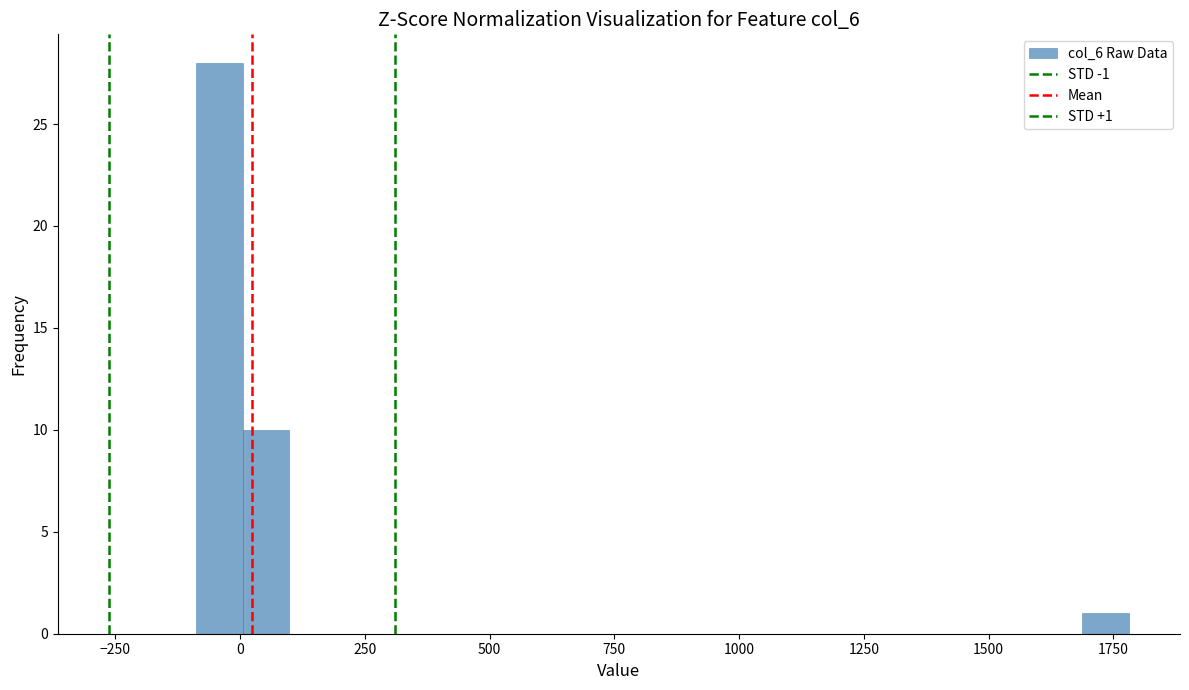

Read against the x-axis, roughly where is the centre of the tallest bar?

-50